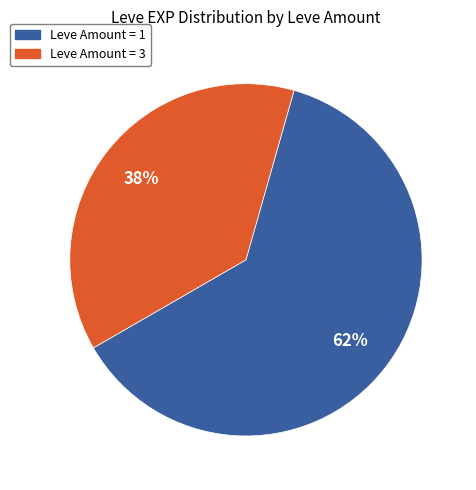

Is there any slice that represents more than half of the pie?

Yes